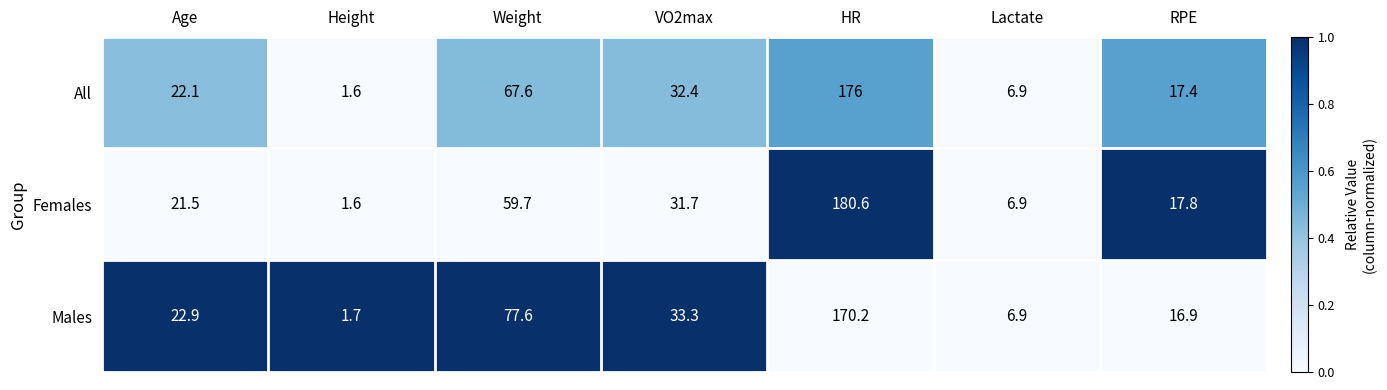

Reading left to right, list all the values displayed in this chart.

All: Age=22.1	Height=1.6	Weight=67.6	VO2max=32.4	HR=176.0	Lactate=6.9	RPE=17.4
Females: Age=21.5	Height=1.6	Weight=59.7	VO2max=31.7	HR=180.6	Lactate=6.9	RPE=17.8
Males: Age=22.9	Height=1.7	Weight=77.6	VO2max=33.3	HR=170.2	Lactate=6.9	RPE=16.9